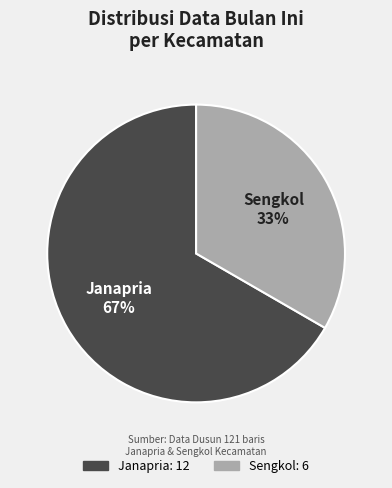

To the nearest percent, what is the average slice percentage?

50%